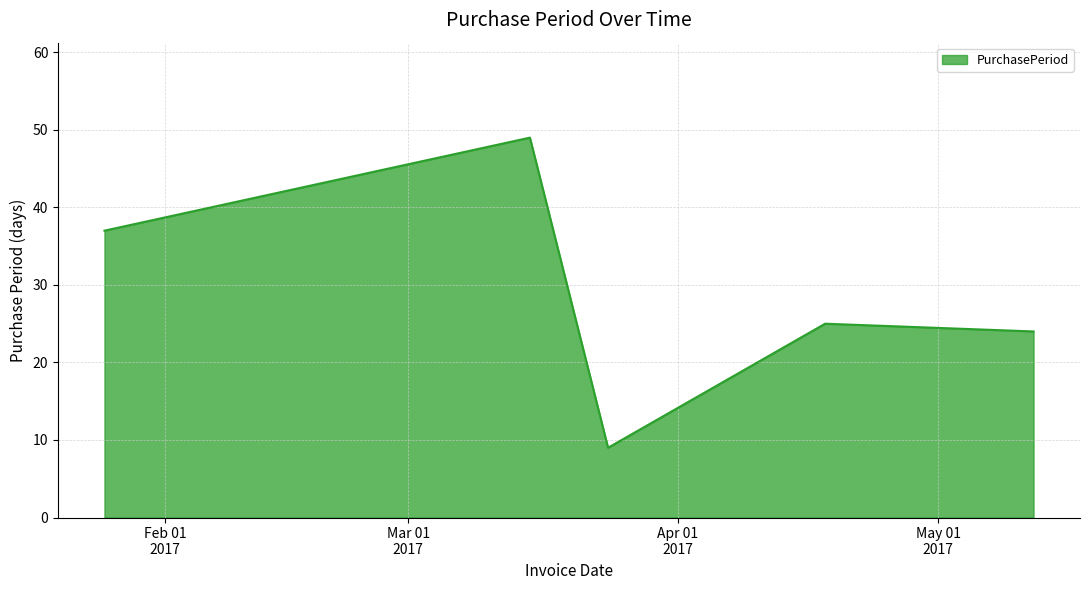

What is the difference between the maximum and minimum values?

40